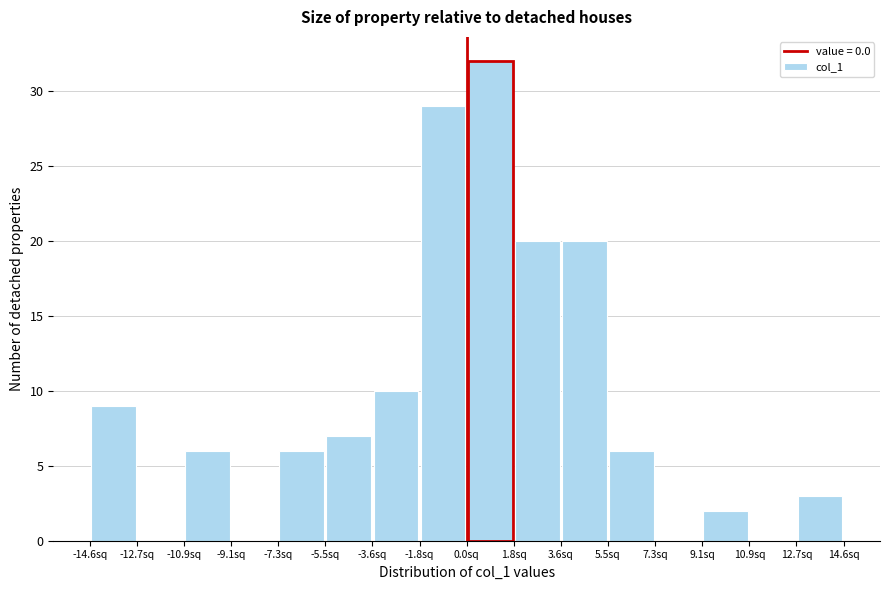

Reading left to right, list every bar in this chart as the range it spans on the x-axis followed by its height. Neither the bar edges nor the heights are printed on the chart, so give them approximately, as read against the axes.

-14.6 to -12.8: 9
-12.8 to -11.0: 0
-11.0 to -9.2: 6
-9.2 to -7.2: 0
-7.2 to -5.4: 6
-5.4 to -3.6: 7
-3.6 to -1.8: 10
-1.8 to 0.0: 29
0.0 to 1.8: 32
1.8 to 3.6: 20
3.6 to 5.4: 20
5.4 to 7.2: 6
7.2 to 9.2: 0
9.2 to 11.0: 2
11.0 to 12.8: 0
12.8 to 14.6: 3